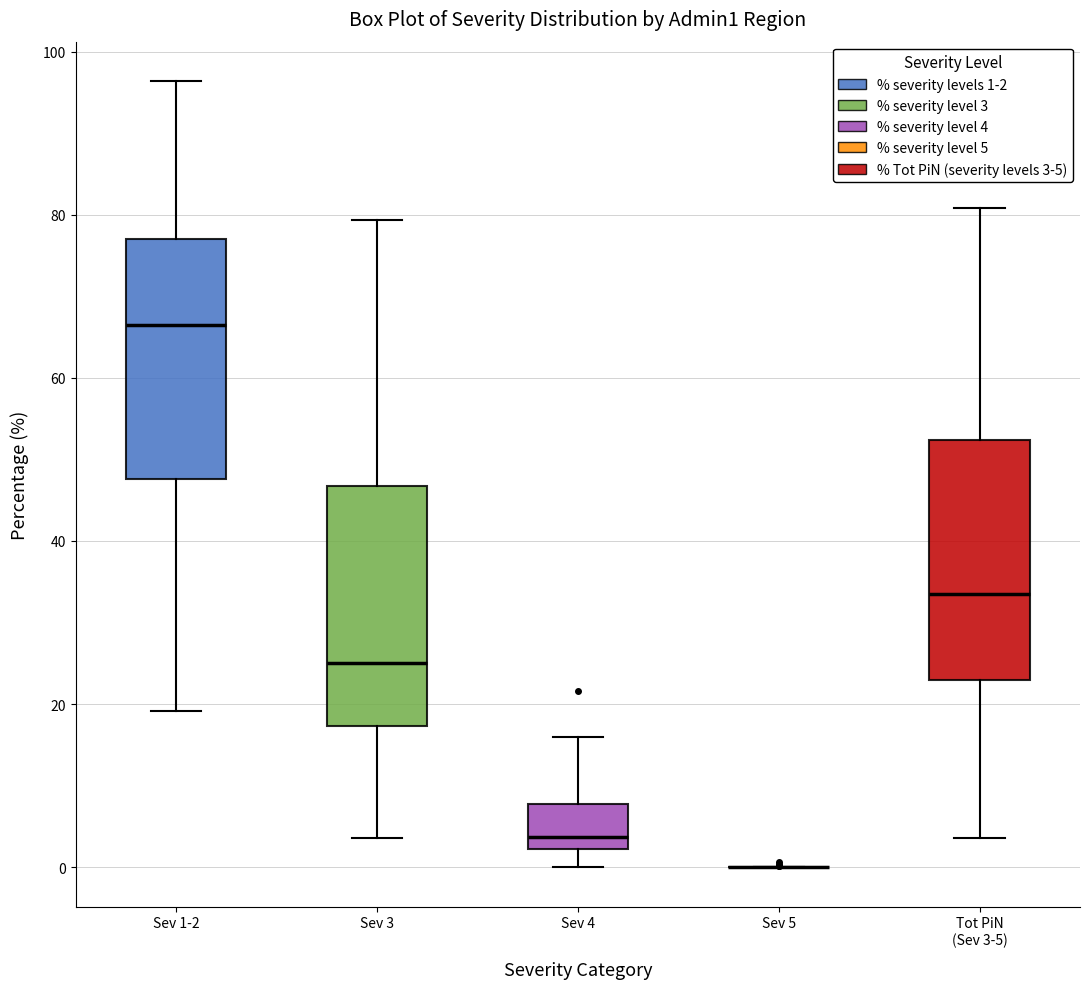

Where is the upper edge of the box for Sev 4 on the y-axis? The values are not printed on the chart, so give them approximately, as read against the axis.

8